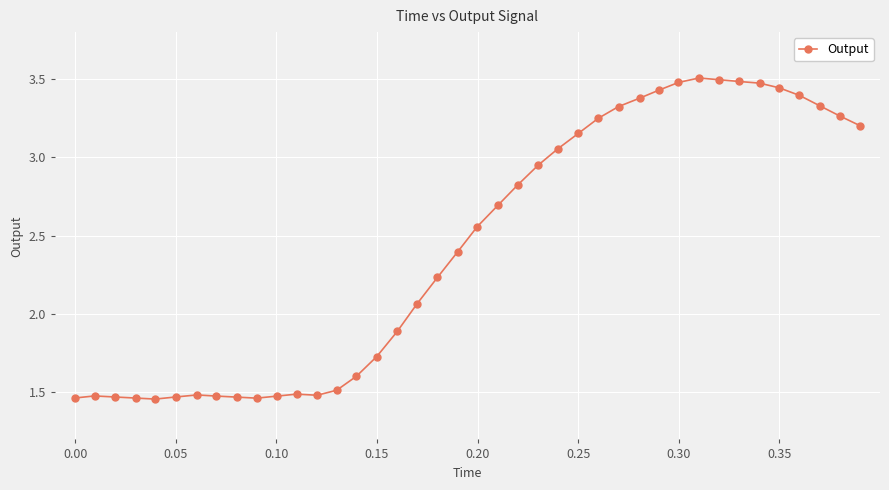

True or false: there are more than 1 points higher than both neighbors.

True